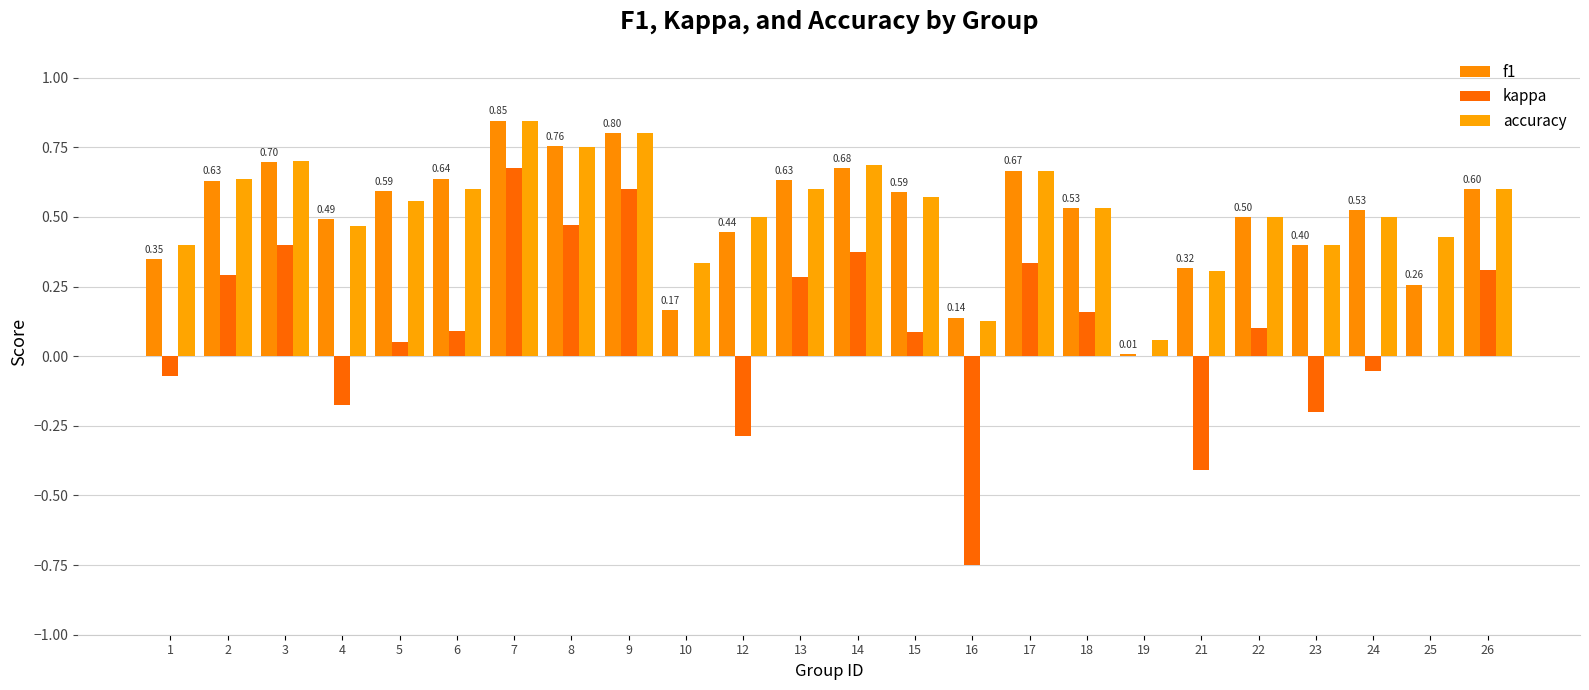

What is the value of the accuracy bar at the 17th from the left?

0.5